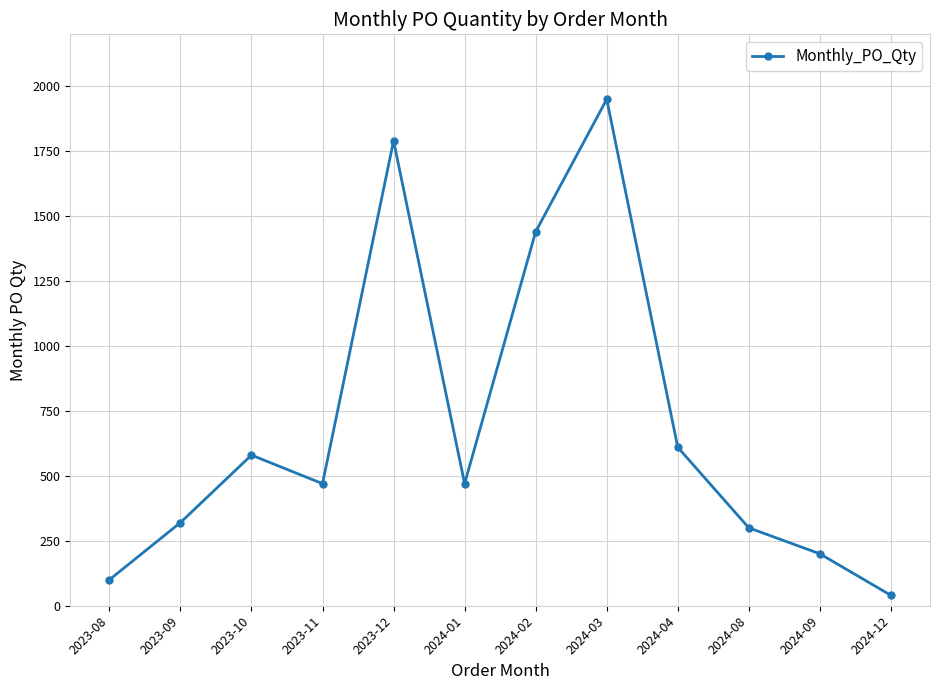

What is the smallest value displayed?

40